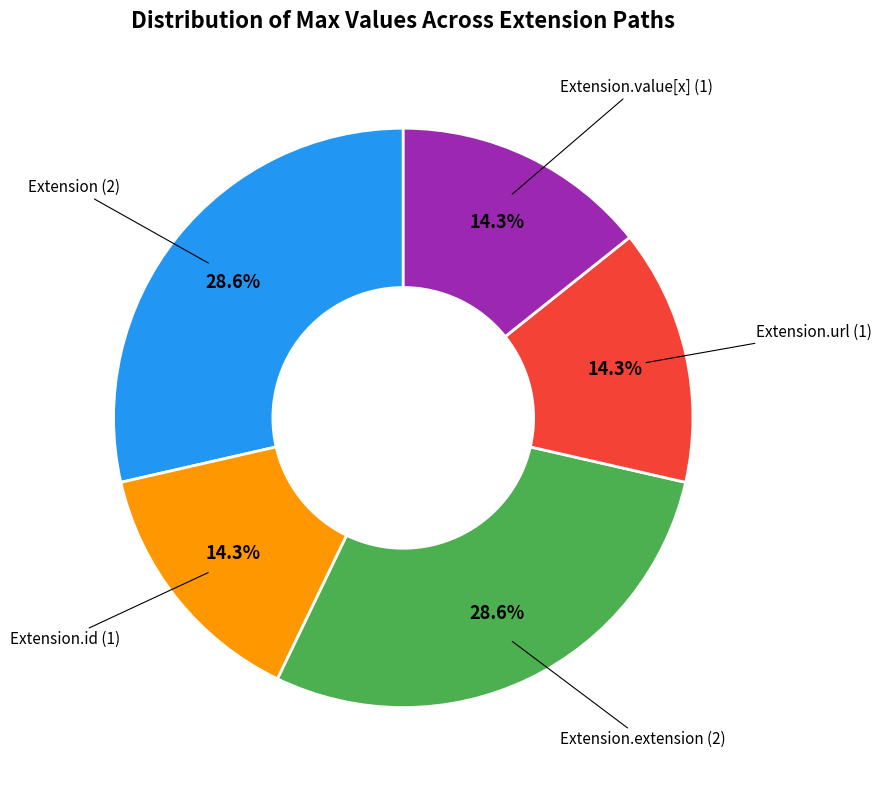

Is there any slice that represents more than half of the pie?

No